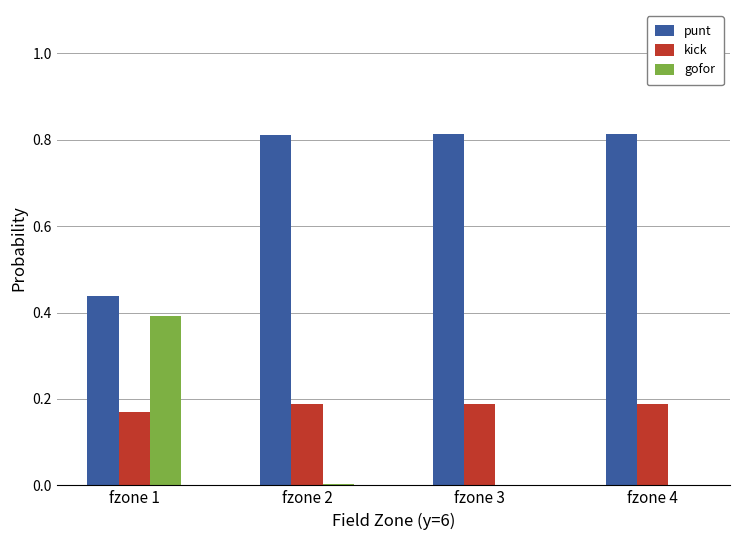

What are all the series names shown in the legend?

punt, kick, gofor